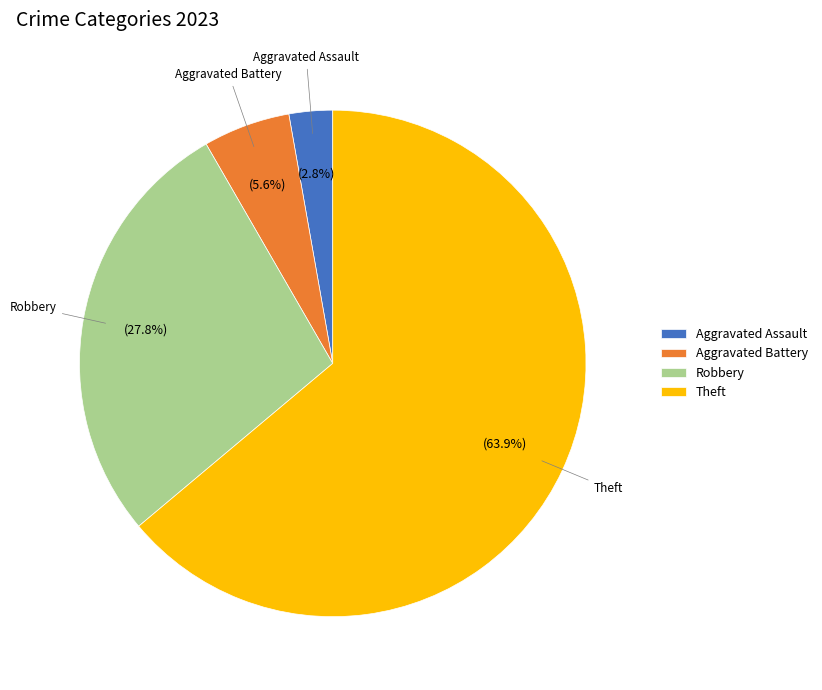

Is the sum of Aggravated Assault and Robbery greater than half?

No